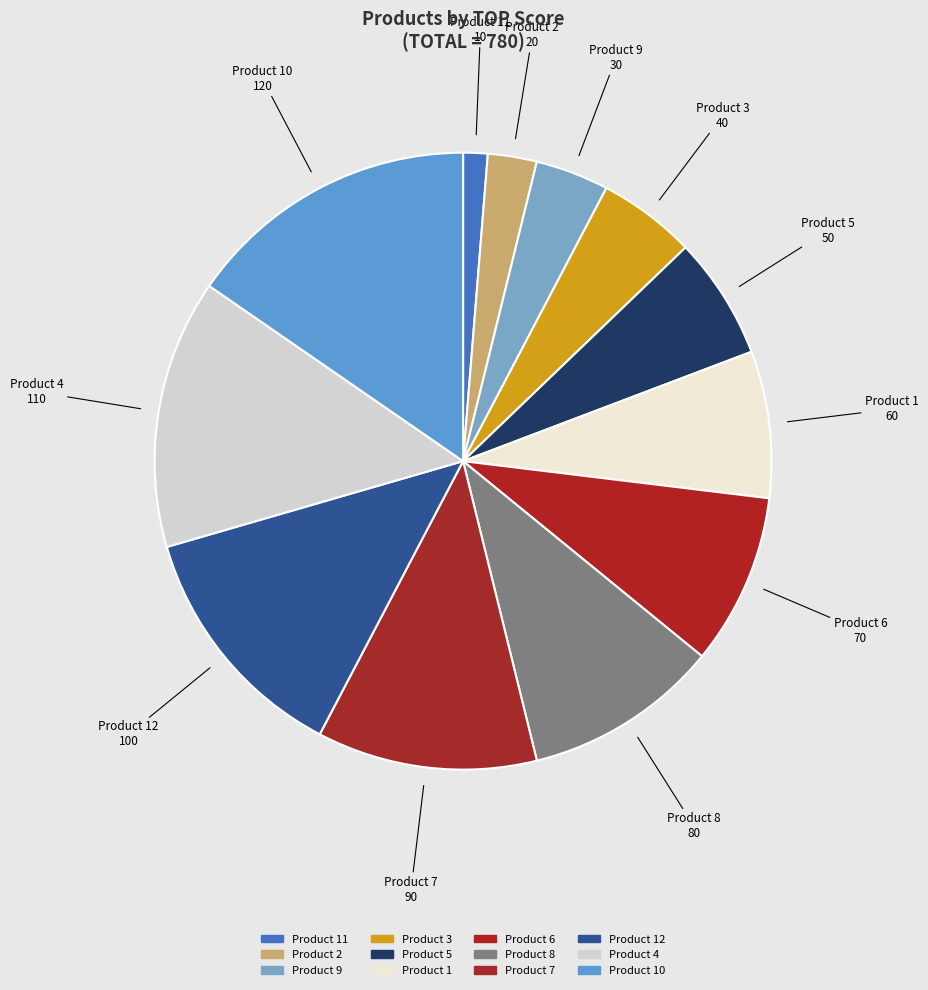

Which slice is the smallest?

Product 11